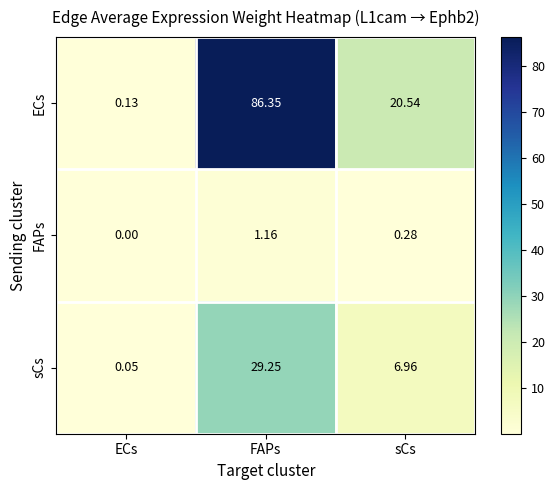

Which series has the largest total across all categories?

ECs